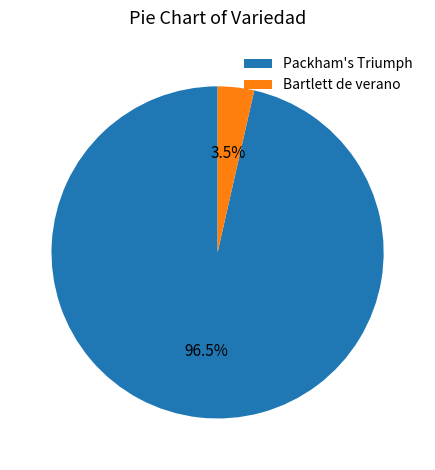

Which category has the biggest portion of the pie?

Packham's Triumph